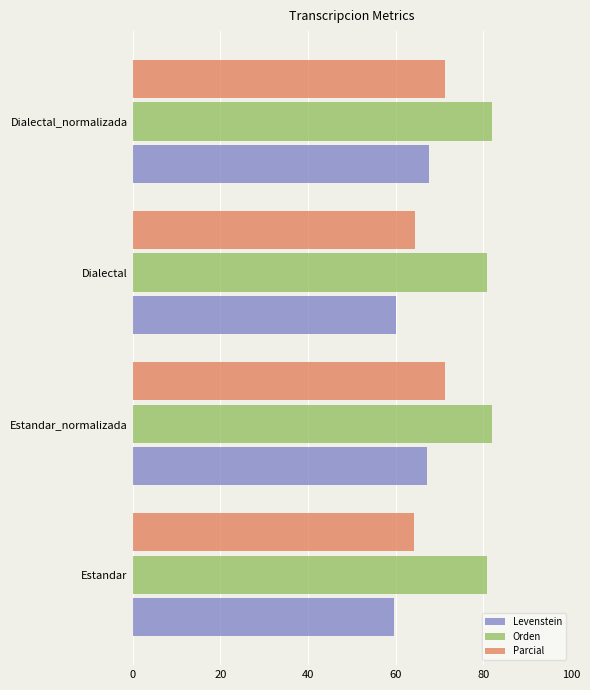

Between Dialectal and Dialectal_normalizada, which series saw the biggest shift?

Levenstein